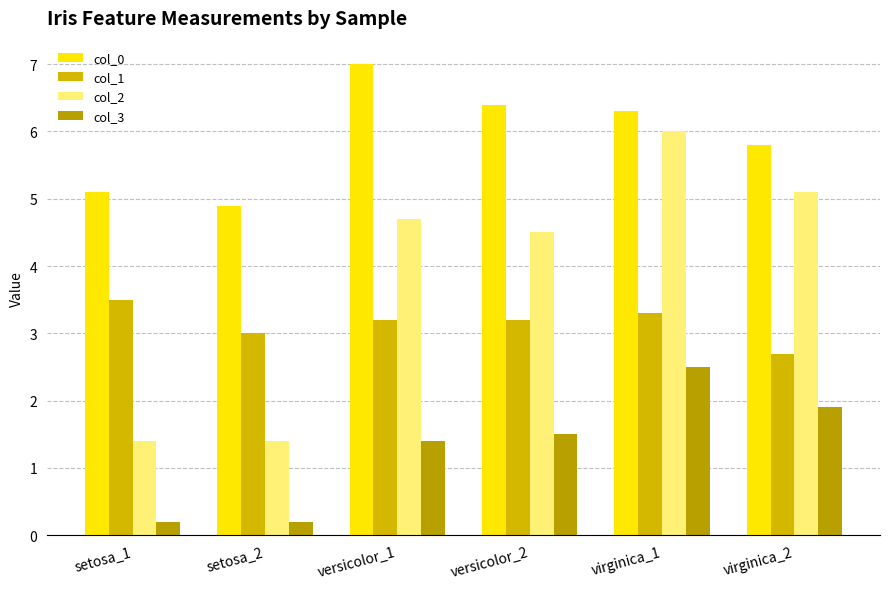

Rank the categories by col_3 value from highest to lowest.

virginica_1, virginica_2, versicolor_2, versicolor_1, setosa_1, setosa_2